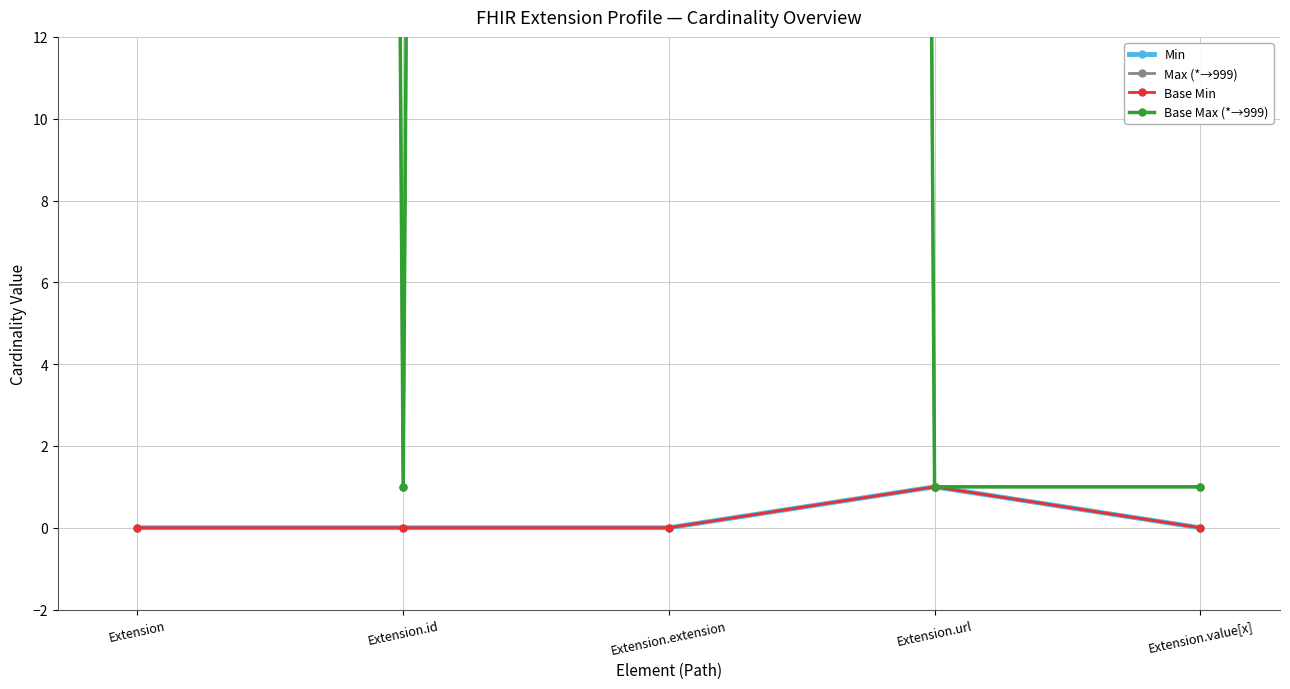

Which category has the highest value in the Base Min series?

Extension.url